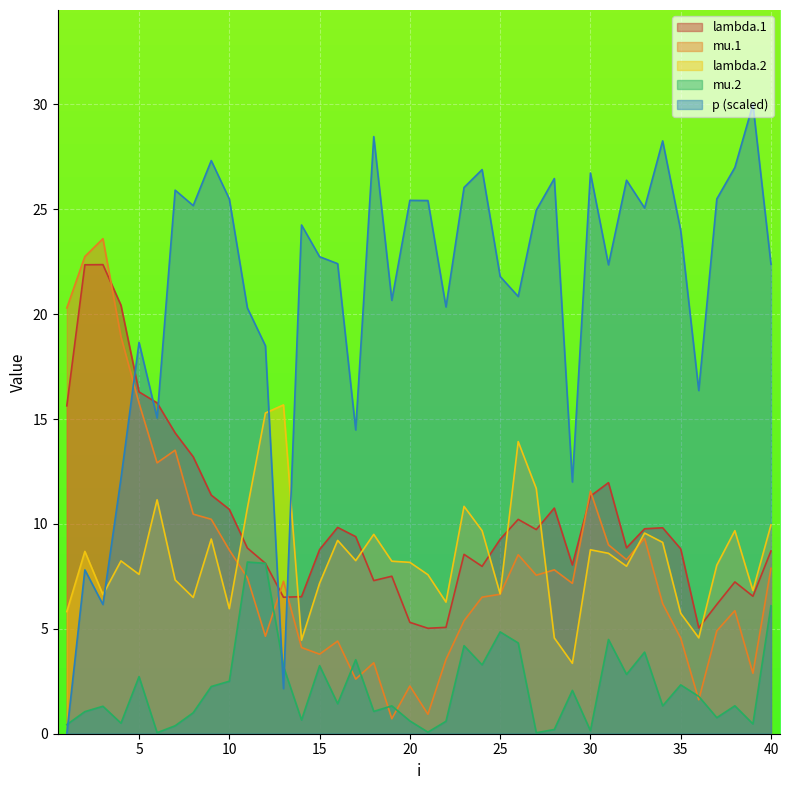

The value of lambda.2 at 24 is 14.4. True or false?

False